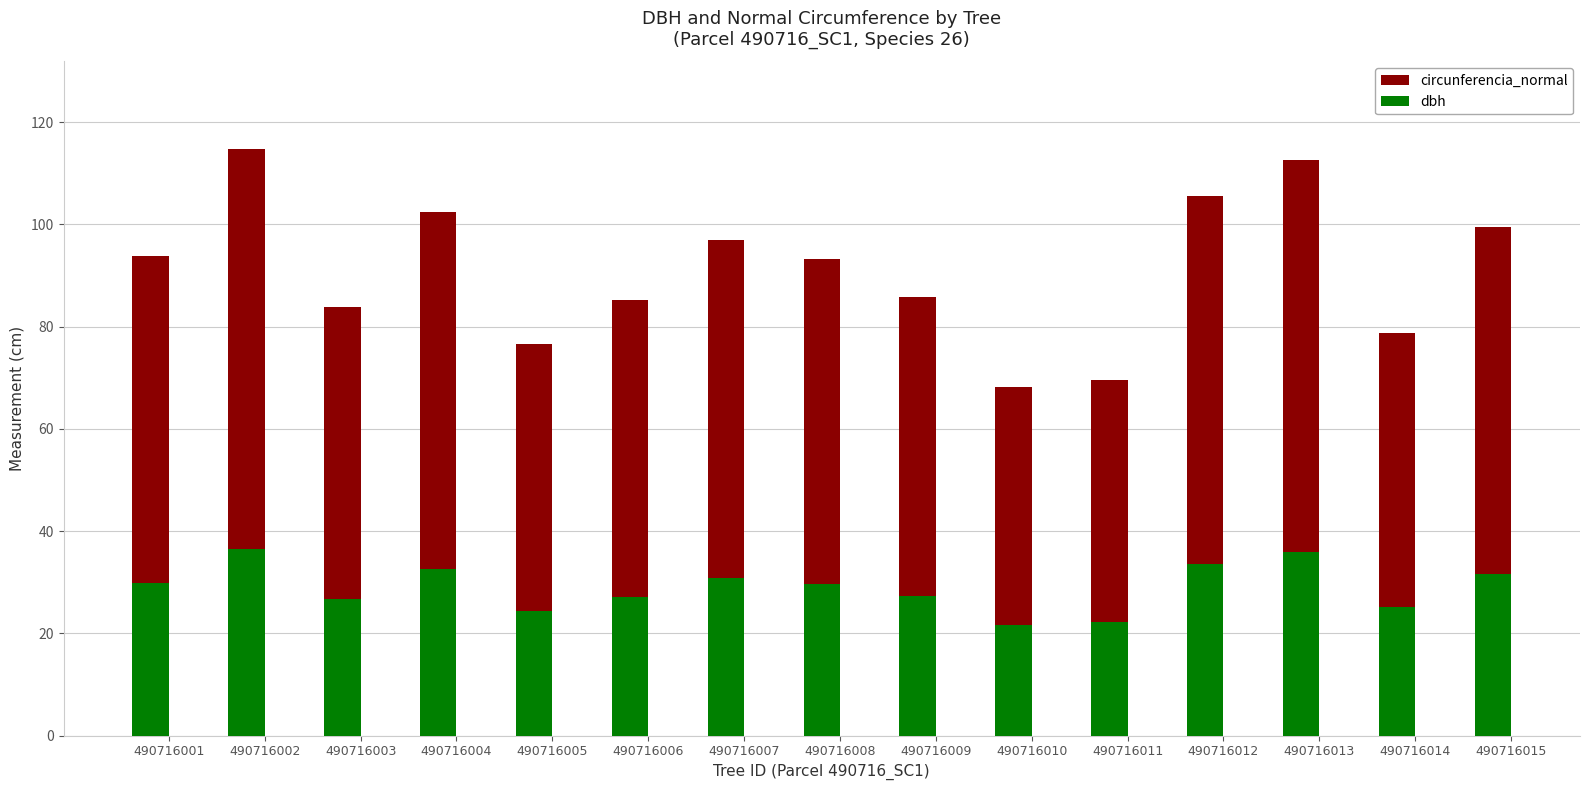

List the series in order of their peak value, lowest first.

dbh, circunferencia_normal